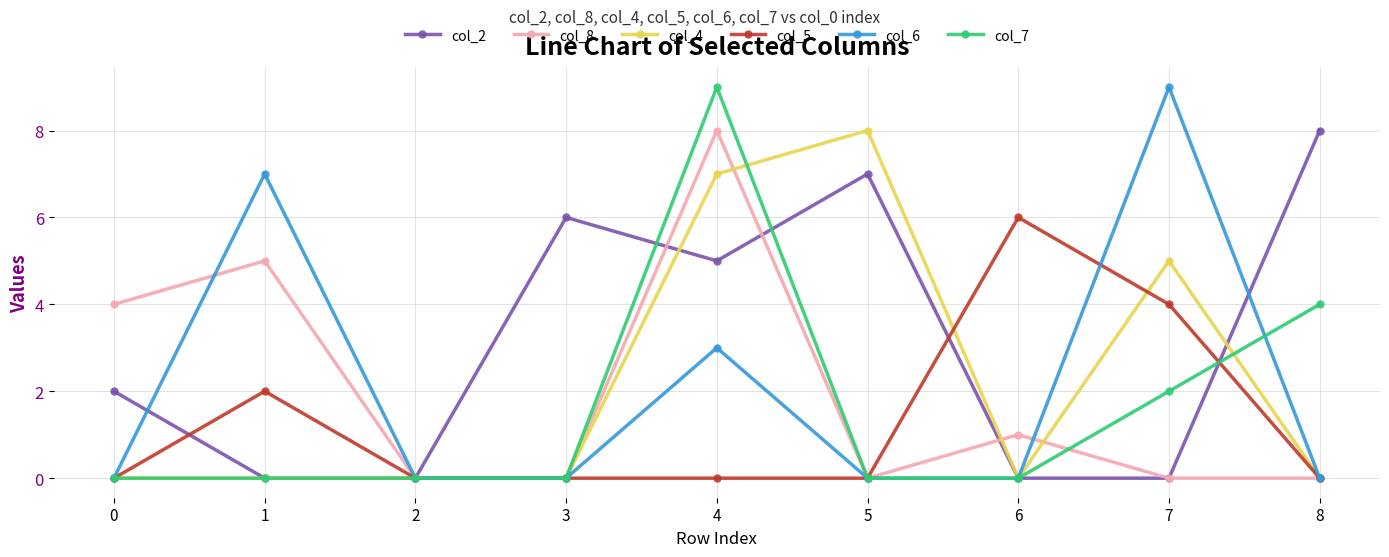

True or false: col_2 and col_8 intersect in this chart.

True